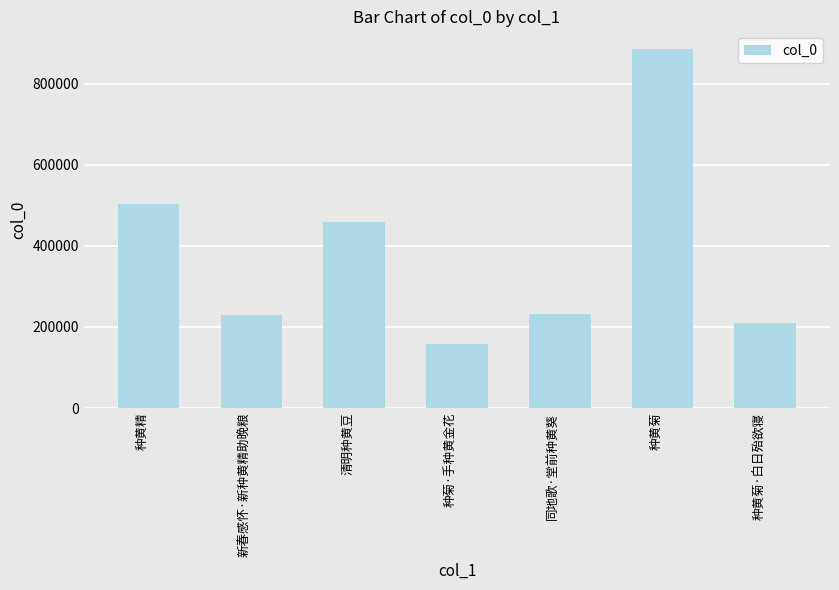

At which label does the data first exceed 232572?

种黄精